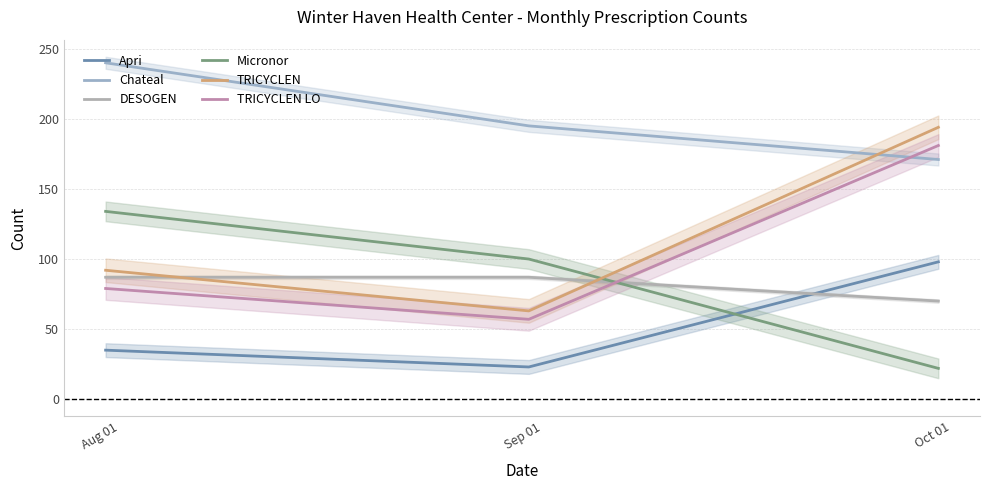

What is the total value across all series at Aug 01?

667